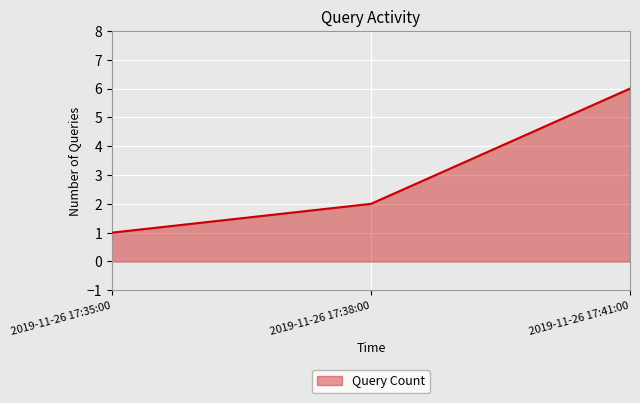

How many lines are shown in the chart?

1